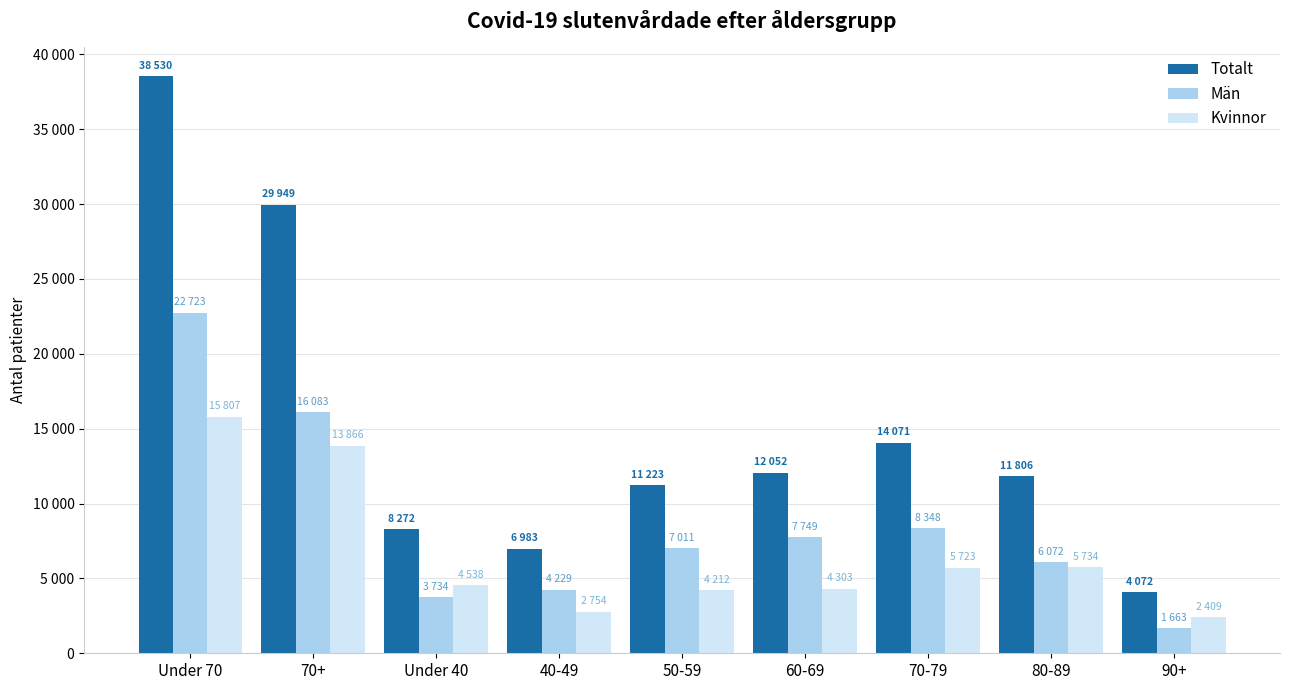

The Totalt series shows 11806 at 80-89. True or false?

True